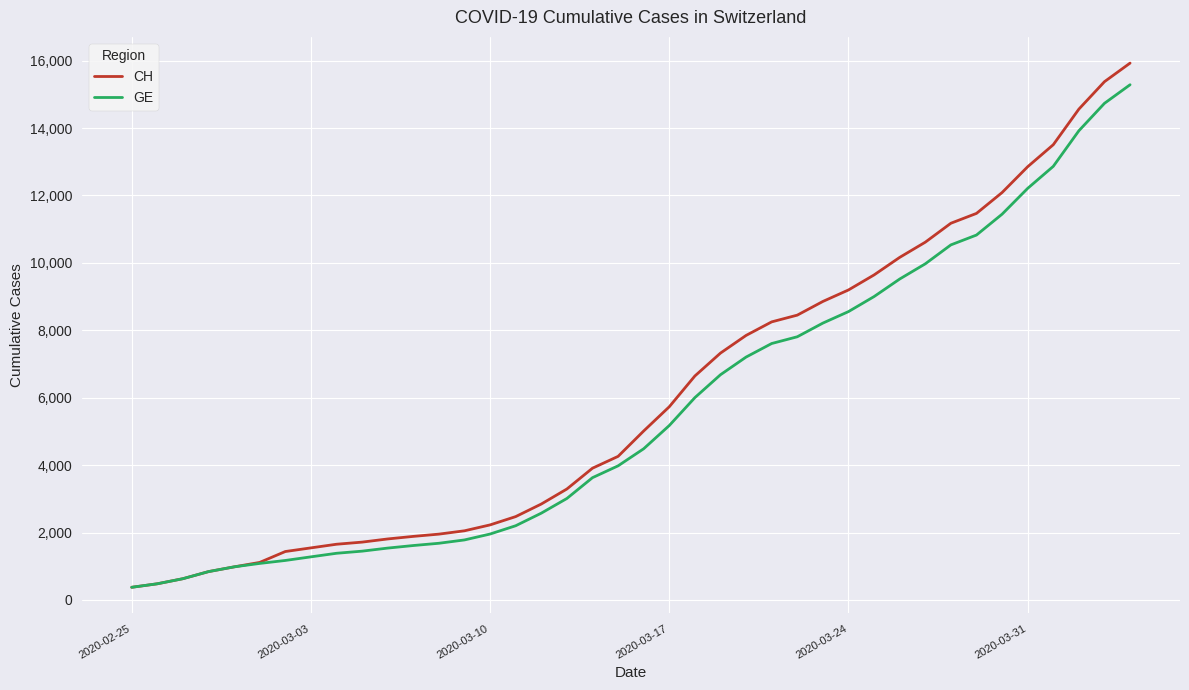

How many values in the CH series are below 5012?

20